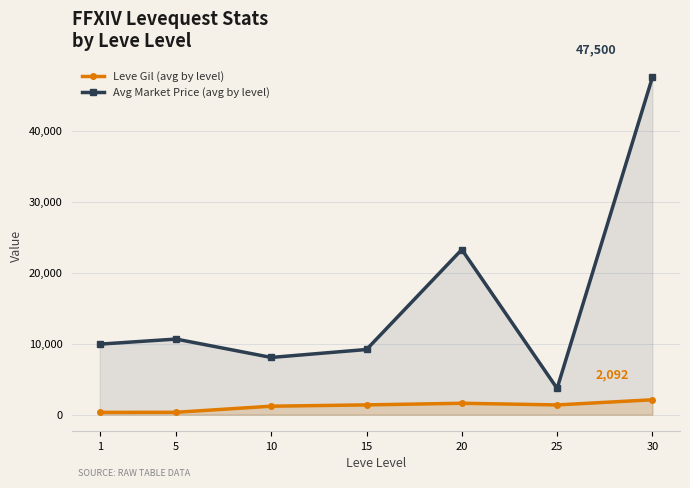

At which label does Leve Gil (avg by level) reach its minimum?

1